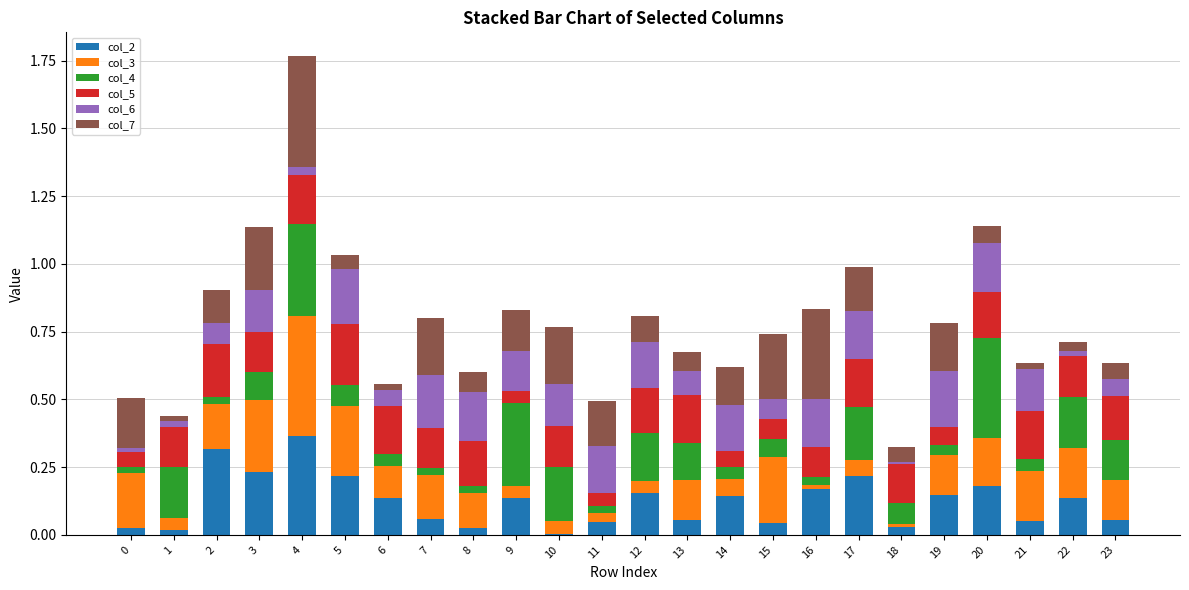

At which category is the sum across all series the highest?

4